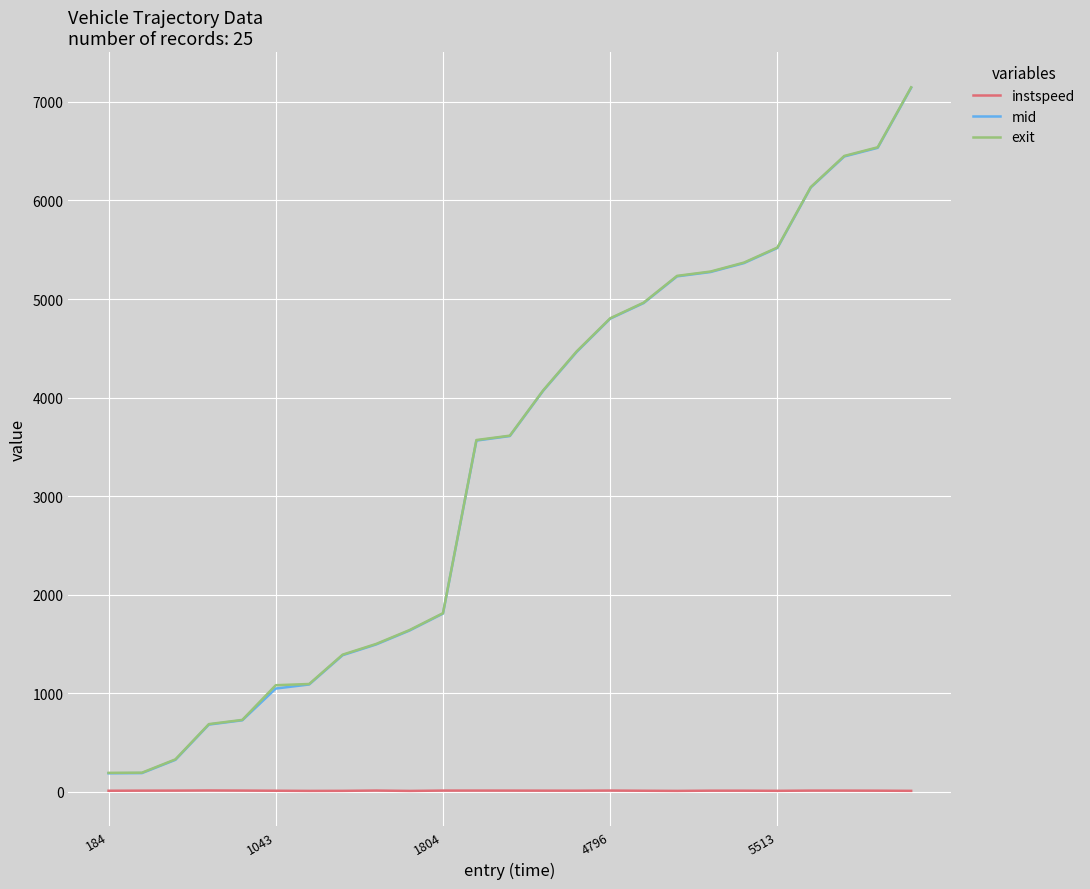

True or false: instspeed and mid cross at least once.

False